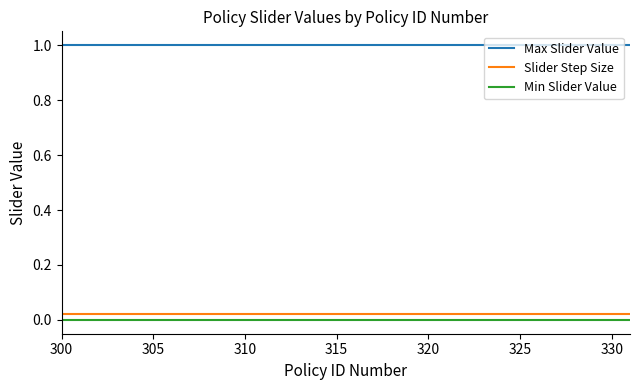

Which series has the largest total across all categories?

Max Slider Value